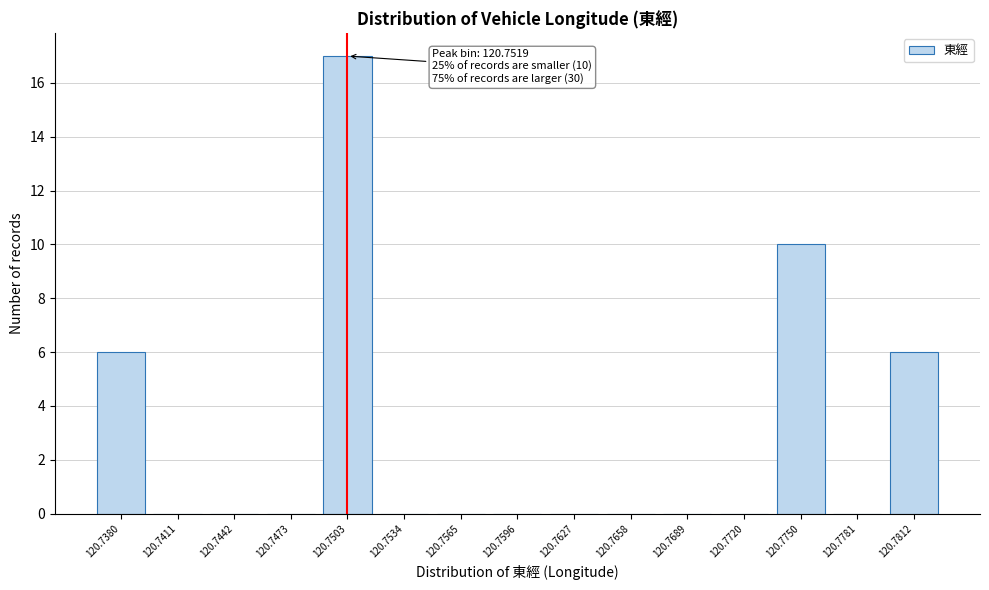

Reading left to right, list all the values displayed in this chart.

120.7380=6	120.7411=0	120.7442=0	120.7473=0	120.7503=17	120.7534=0	120.7565=0	120.7596=0	120.7627=0	120.7658=0	120.7689=0	120.7720=0	120.7750=10	120.7781=0	120.7812=6